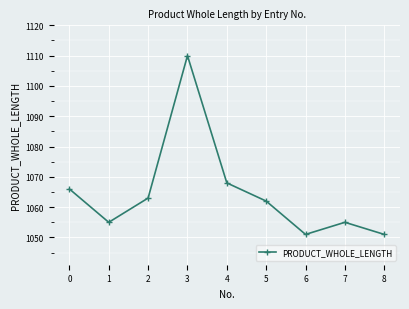

What is the greatest value displayed?

1110